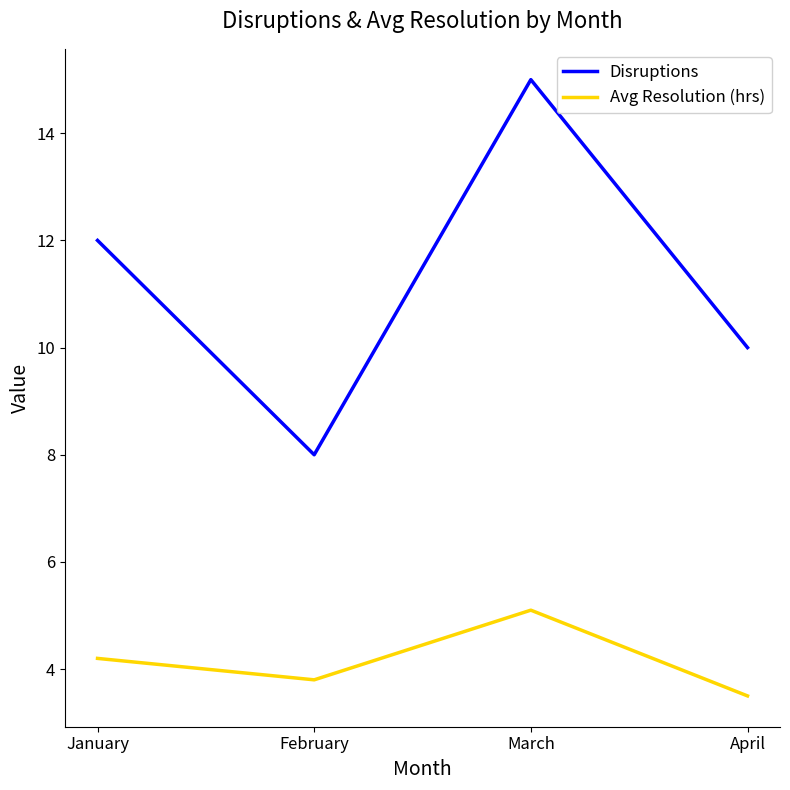

Is the value of Disruptions at April greater than the value of Avg Resolution (hrs) at April?

Yes